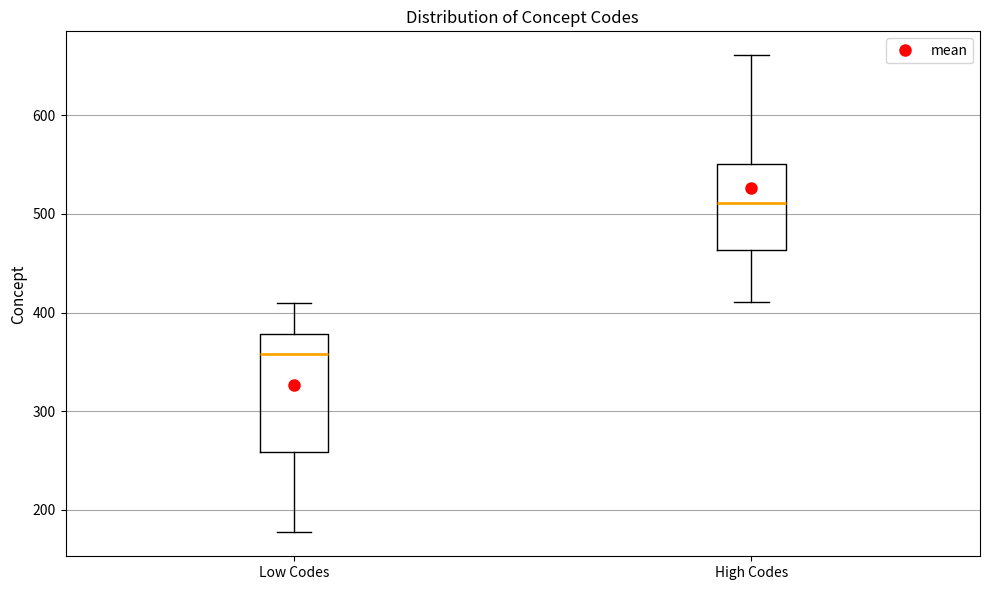

Reading left to right, read every box against the y-axis: the position of its median line, the range the box covers, and the ends of its whiskers. The values are not printed on the chart, so give them approximately, as read against the axis.

Low Codes: median 360, box 260 to 380, whiskers 180 to 410
High Codes: median 510, box 460 to 550, whiskers 410 to 660